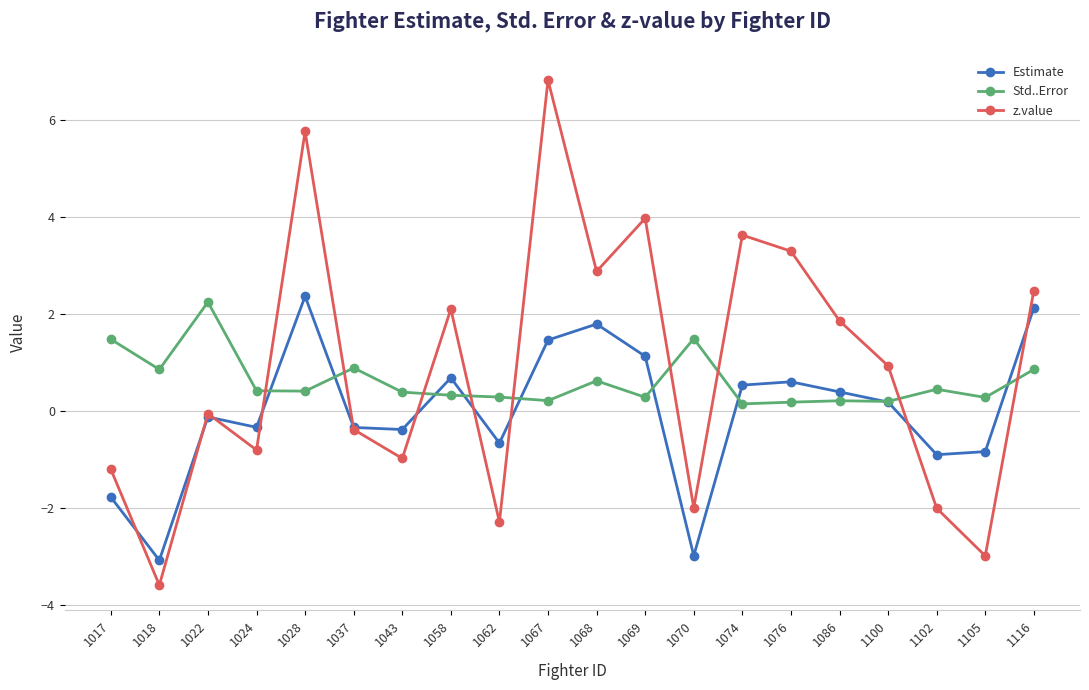

Between 1017 and 1028, which series saw the biggest shift?

z.value